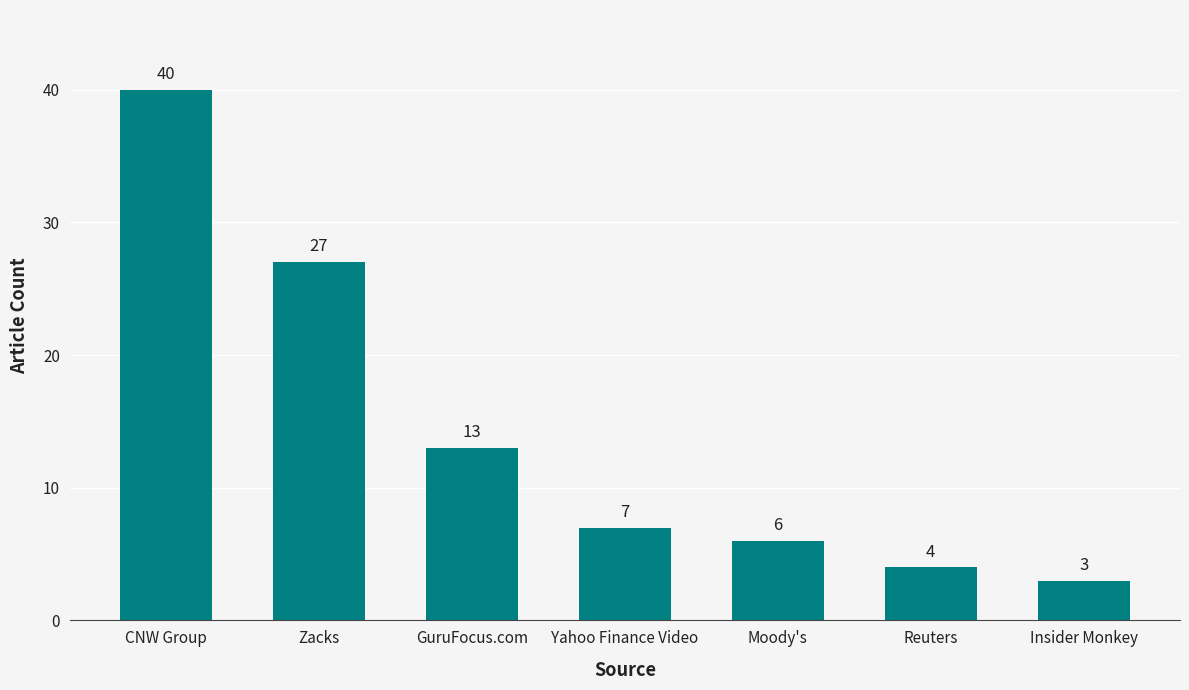

Are the bars horizontal?

No